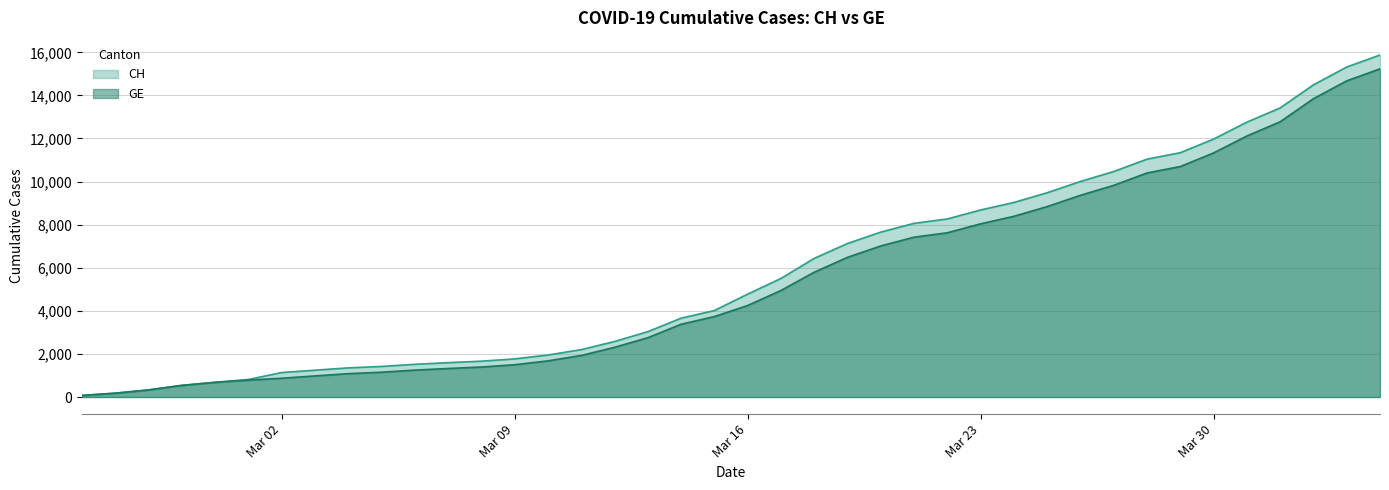

Reading left to right, list all the values displayed in this chart.

CH: 73	178	329	540	682	814	1137	1245	1353	1420	1519	1595	1664	1770	1949	2199	2577	3033	3658	4014	4775	5501	6434	7125	7654	8061	8265	8681	9030	9481	10005	10467	11041	11340	11971	12758	13418	14489	15316	15875
GE: 73	178	329	540	682	784	872	979	1085	1152	1248	1324	1393	1499	1678	1928	2306	2752	3377	3733	4248	4944	5792	6483	7012	7419	7623	8039	8388	8839	9363	9825	10399	10698	11329	12116	12776	13847	14674	15233